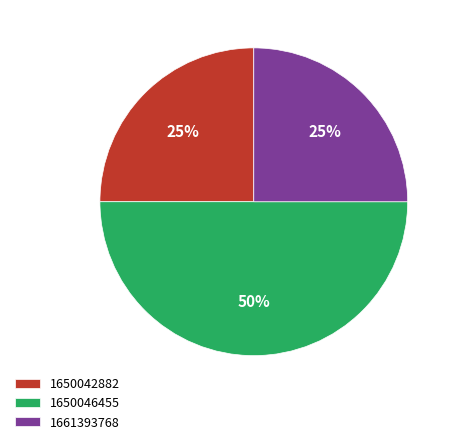

Which slice is the largest?

1650046455